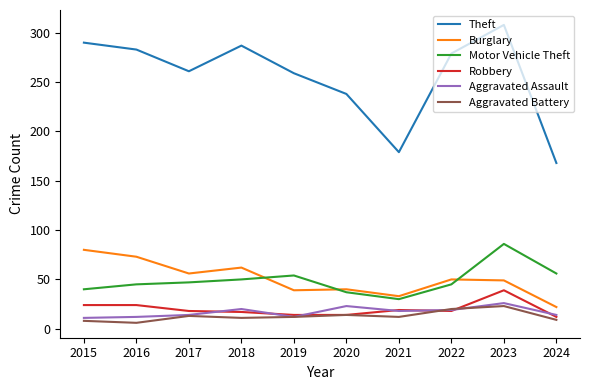

What is the difference between the Robbery values at 2018 and 2022?

1